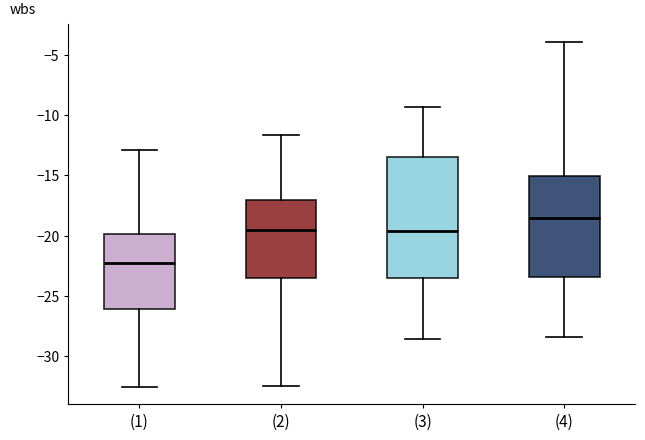

Which box has the highest median line?

(4)